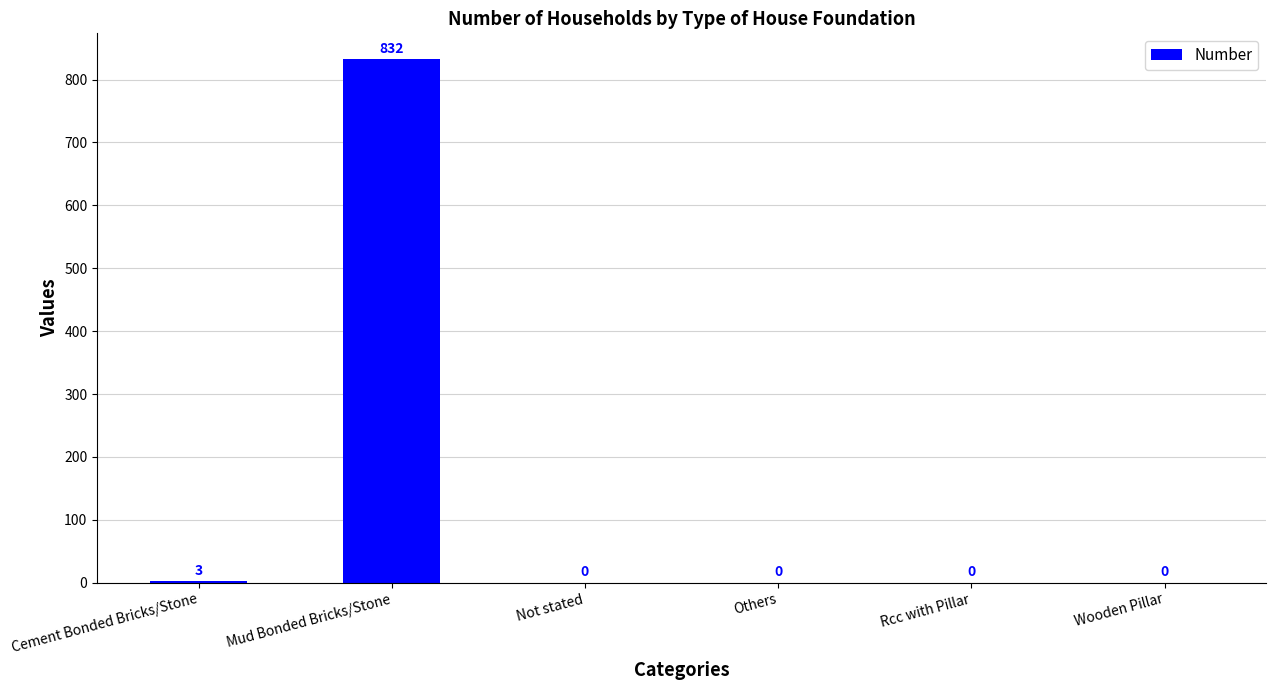

Where is the data nearest to the value 416?

Cement Bonded Bricks/Stone